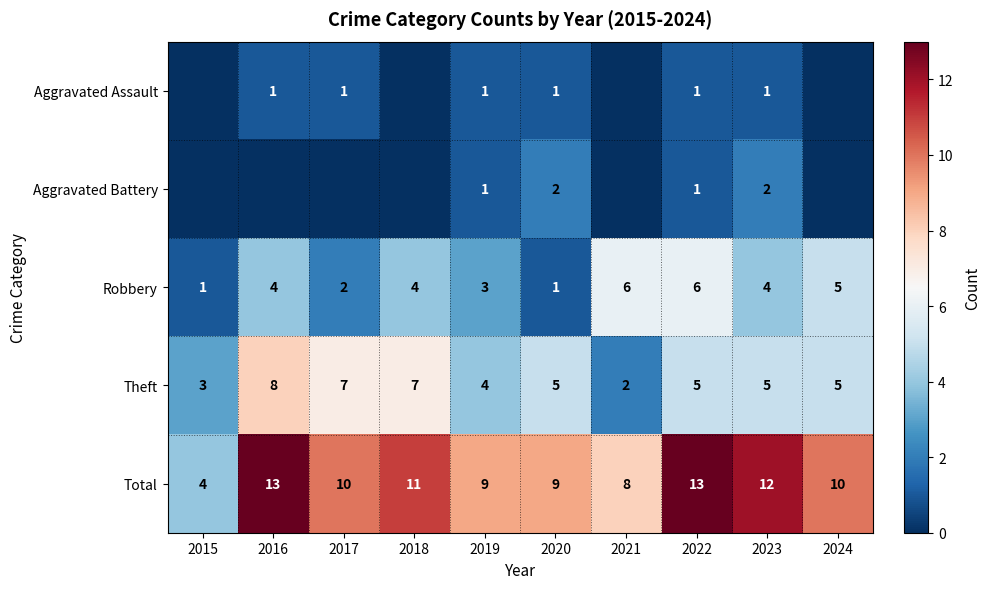

Is it true that Robbery equals 4 at 2018?

True